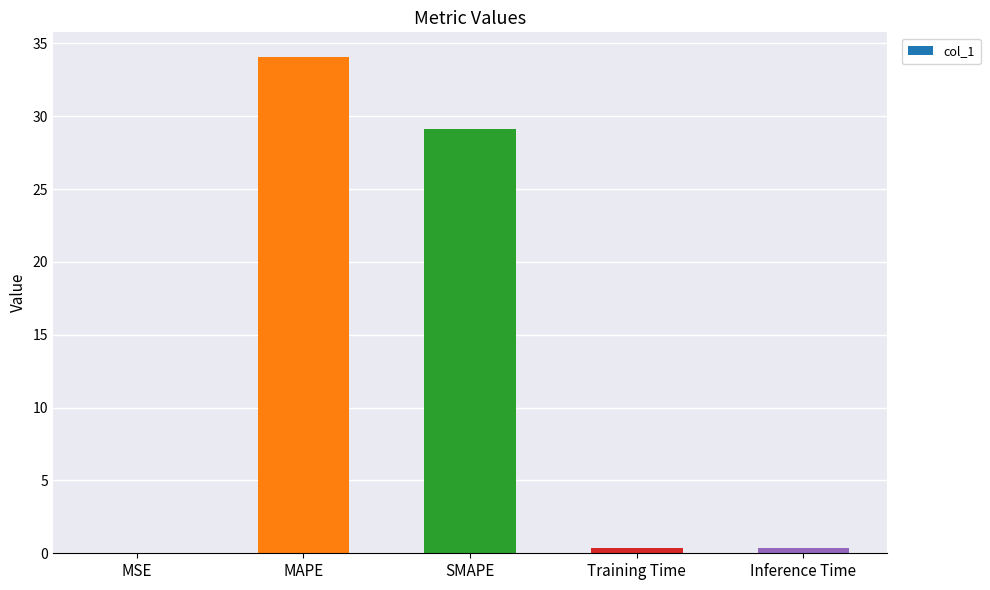

Between MAPE and Inference Time, which is larger?

MAPE